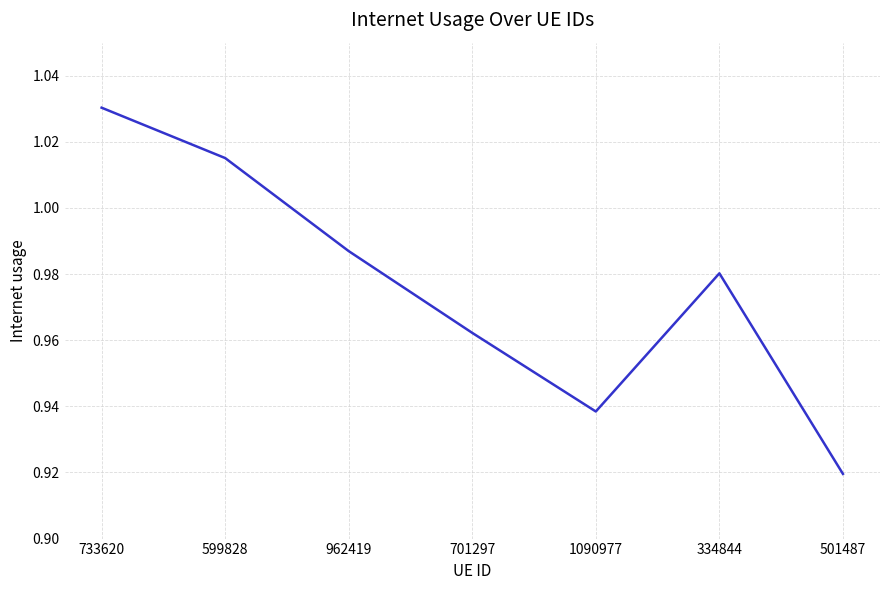

At which category does the chart reach its minimum across all series?

501487